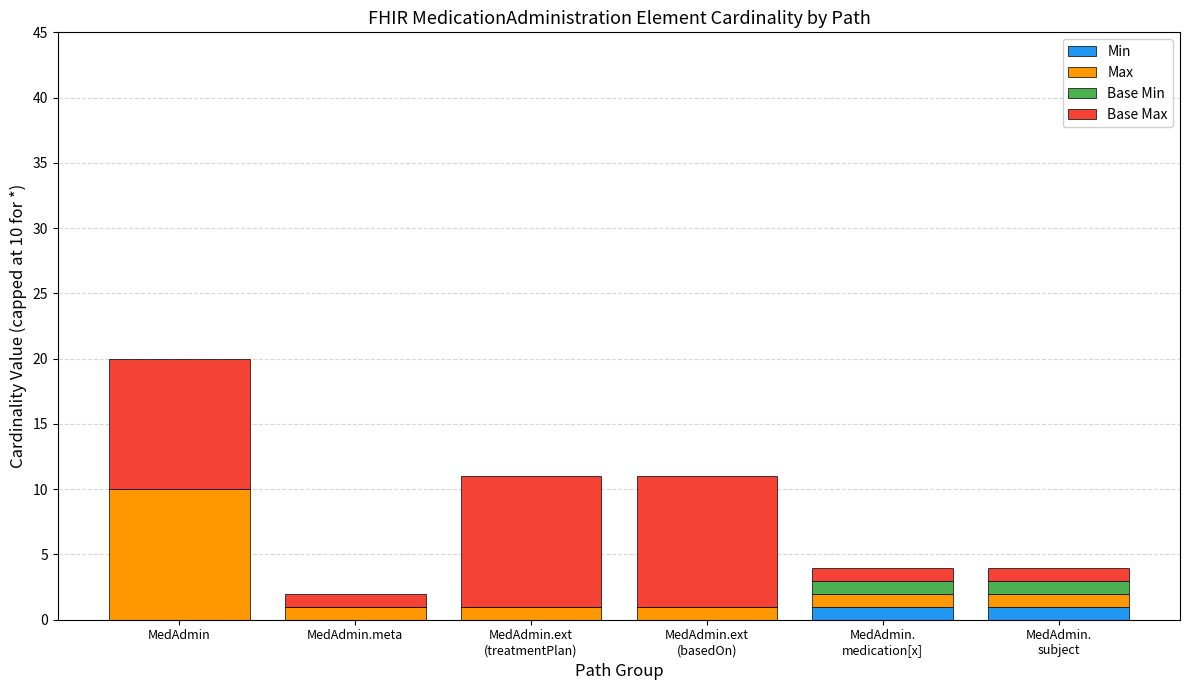

Does the chart contain stacked bars?

Yes